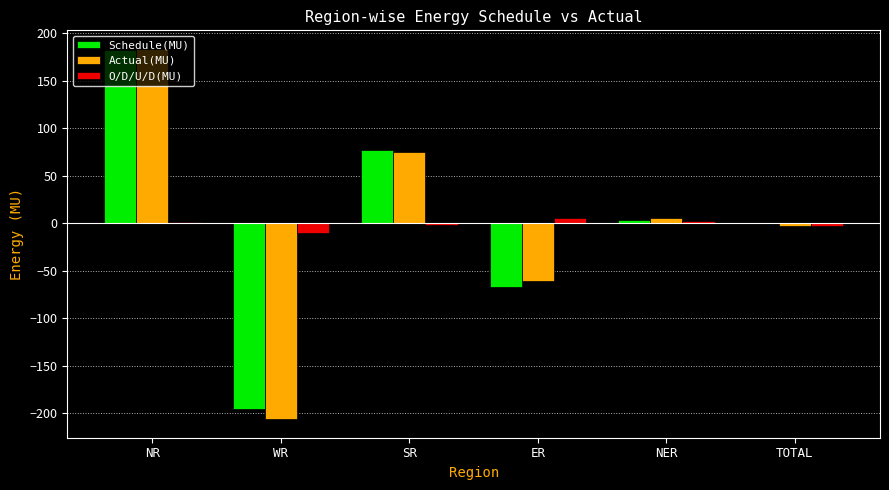

Is the value of Schedule(MU) at ER greater than the value of Actual(MU) at NER?

No